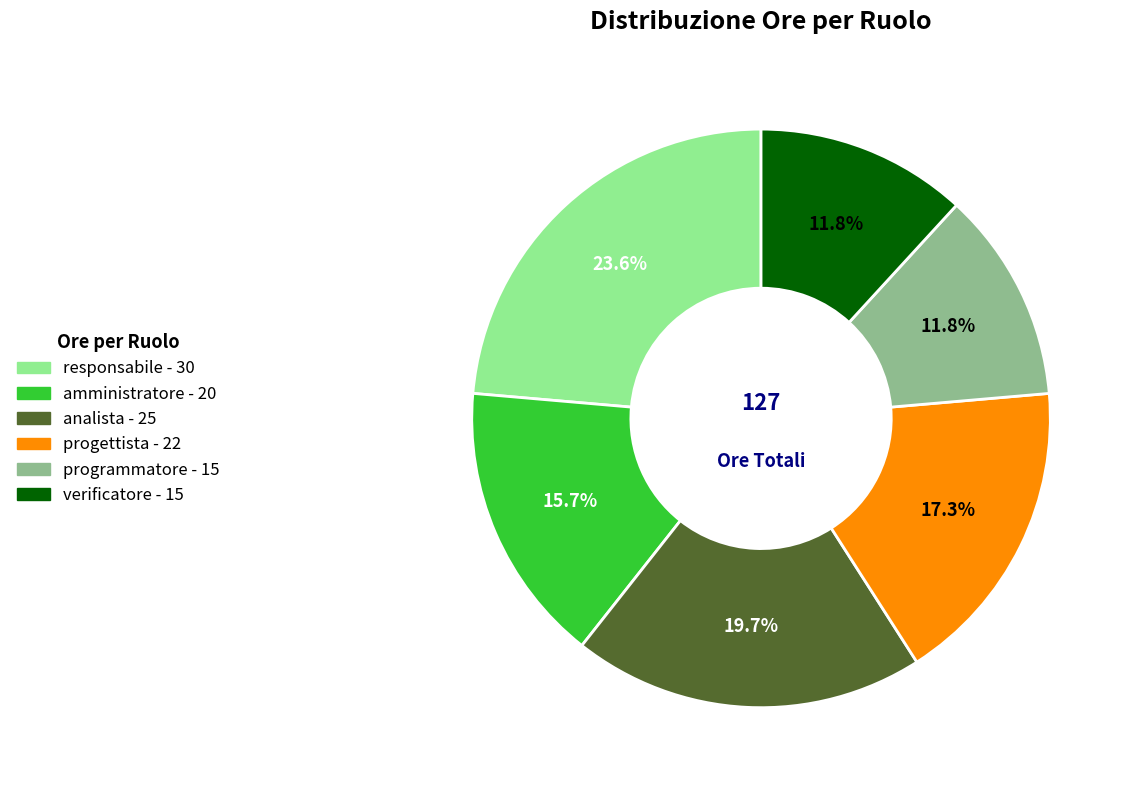

To the nearest percent, what percentage of the pie is programmatore?

12%